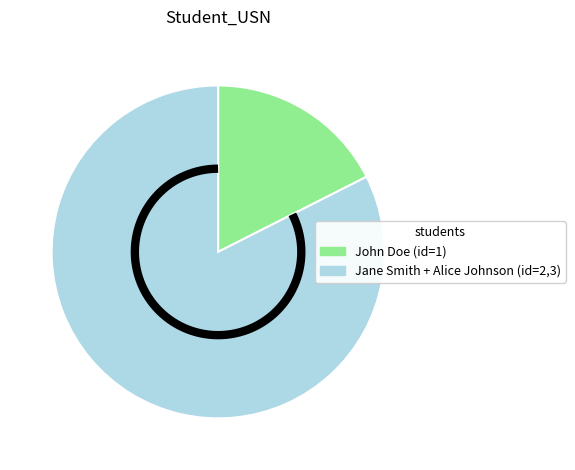

Is 3 the majority of the pie?

No